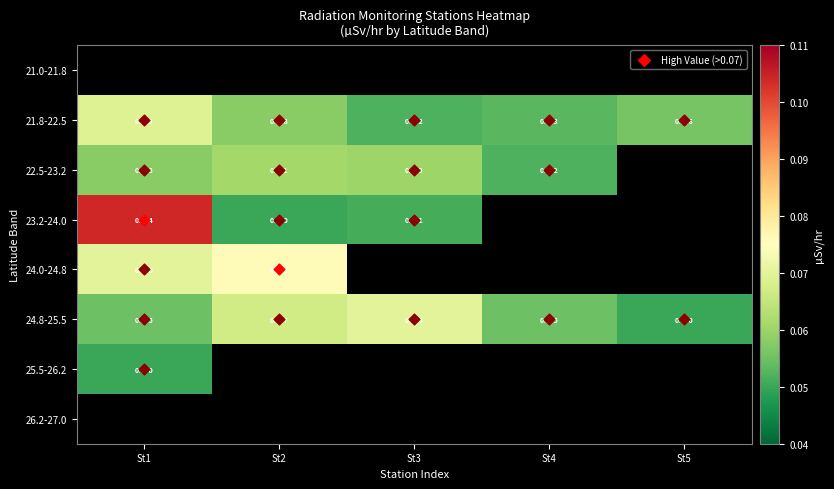

Which label corresponds to the largest value in the chart?

St1